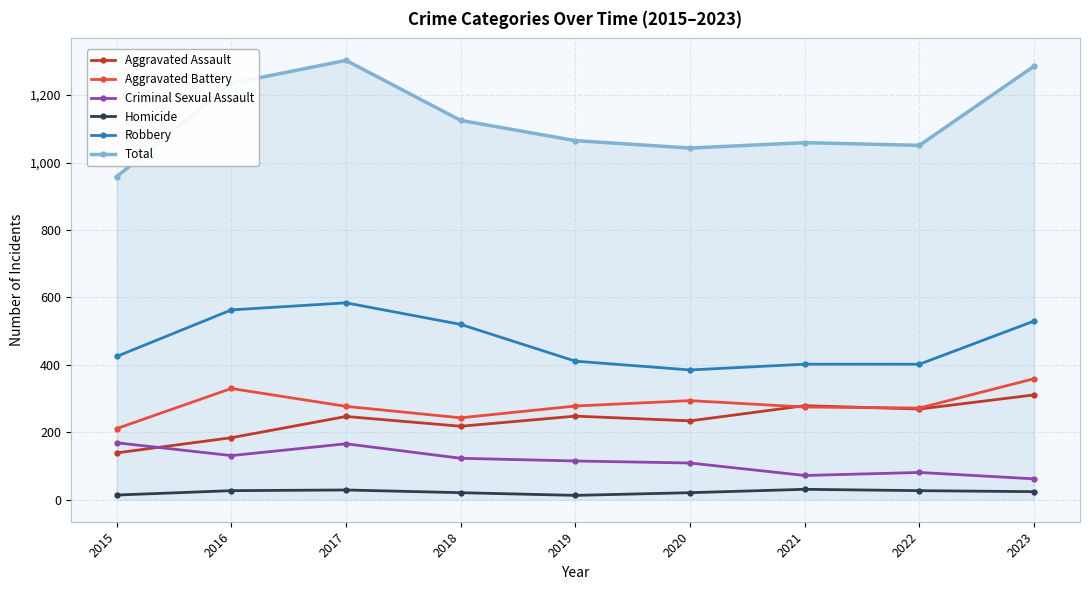

What is the sum of the Criminal Sexual Assault values at 2022 and 2023?

143